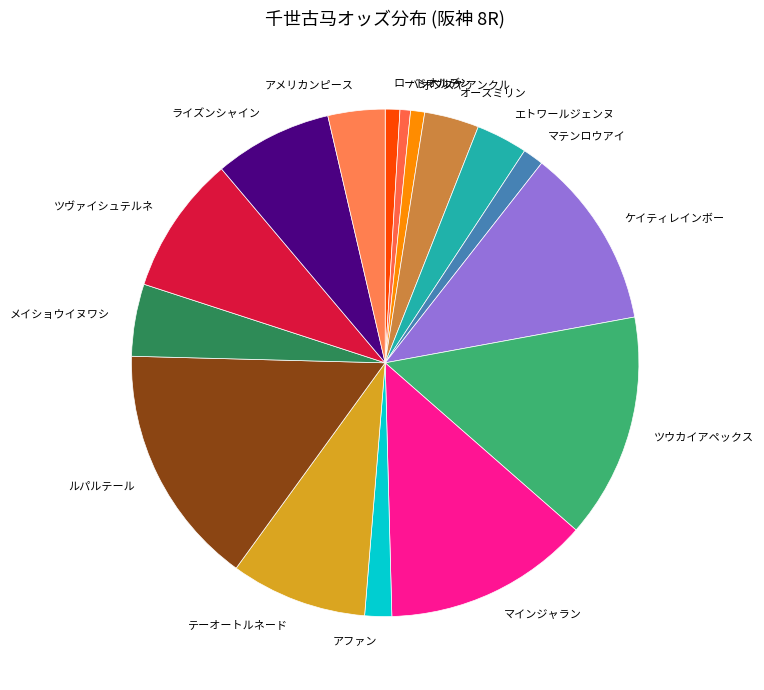

Do エトワールジェンヌ and メイショウイヌワシ together represent more than half of the pie?

No